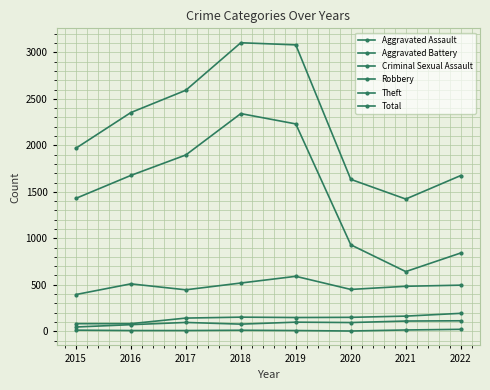

How many series are shown in this chart?

6